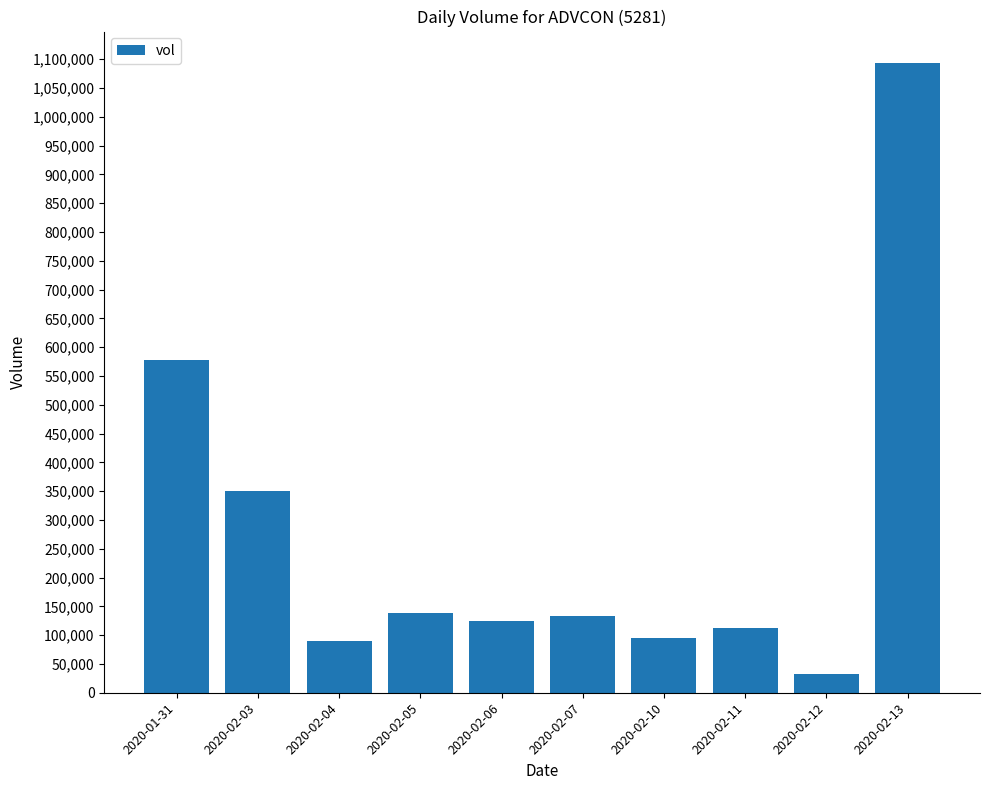

The chart shows a value of 85395 at 2020-02-03. True or false?

False